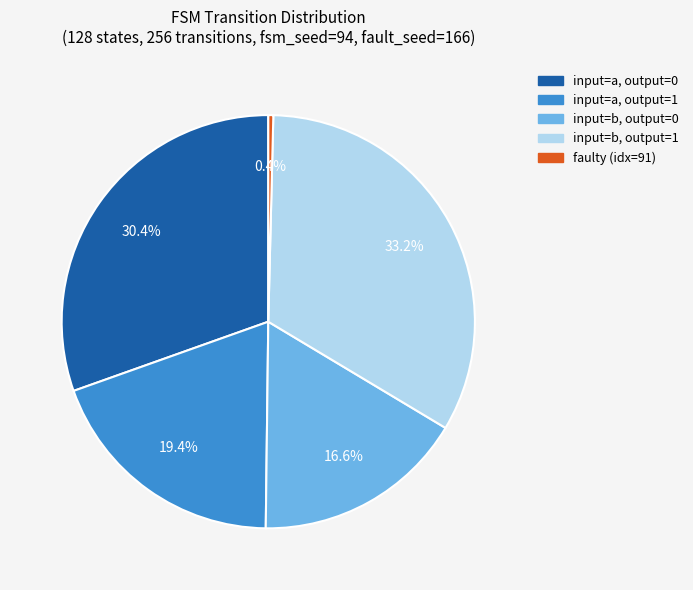

Is there any slice that represents more than half of the pie?

No